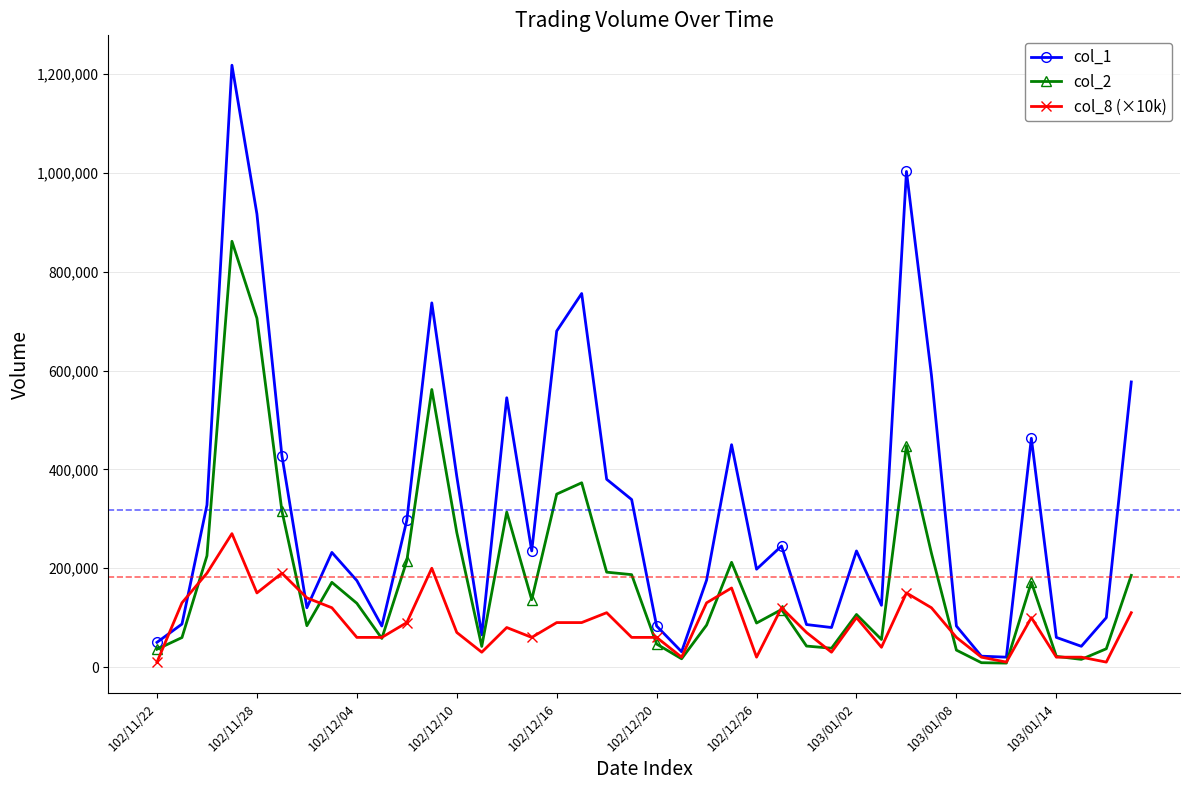

Rank the series by their maximum value, from lowest to highest.

col_8 (×10k), col_2, col_1